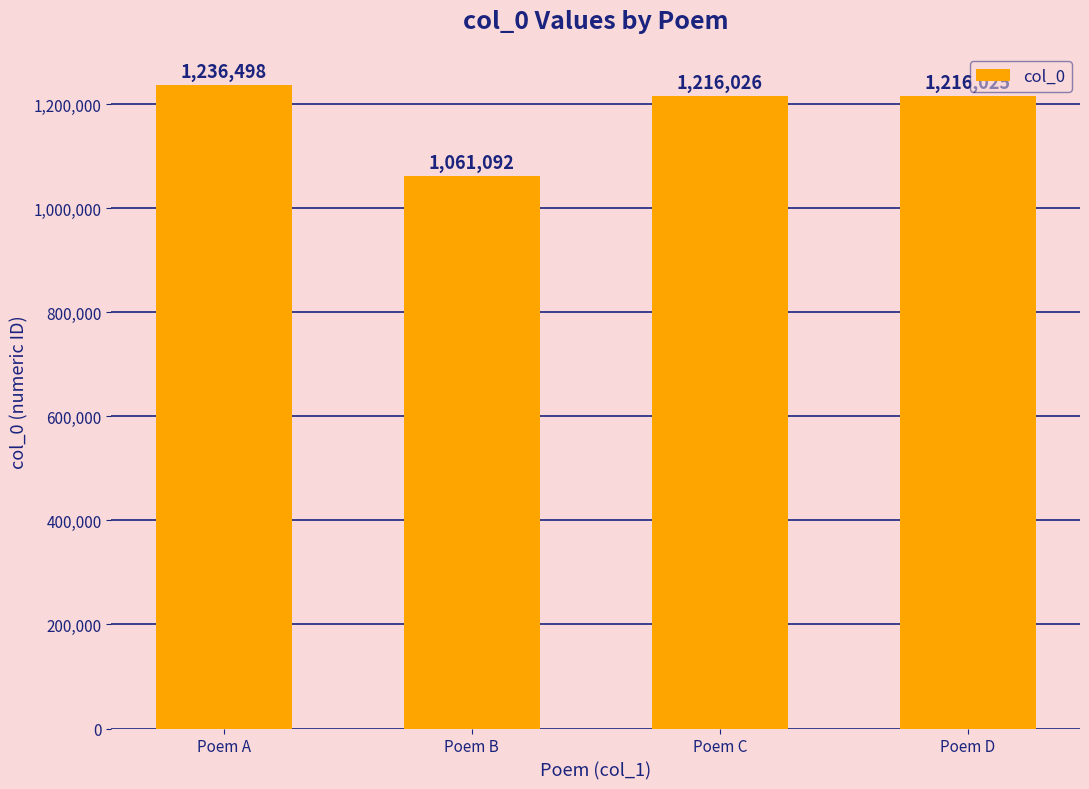

Reading right to left, list all the values displayed in this chart.

Poem D=1216025	Poem C=1216026	Poem B=1061092	Poem A=1236498